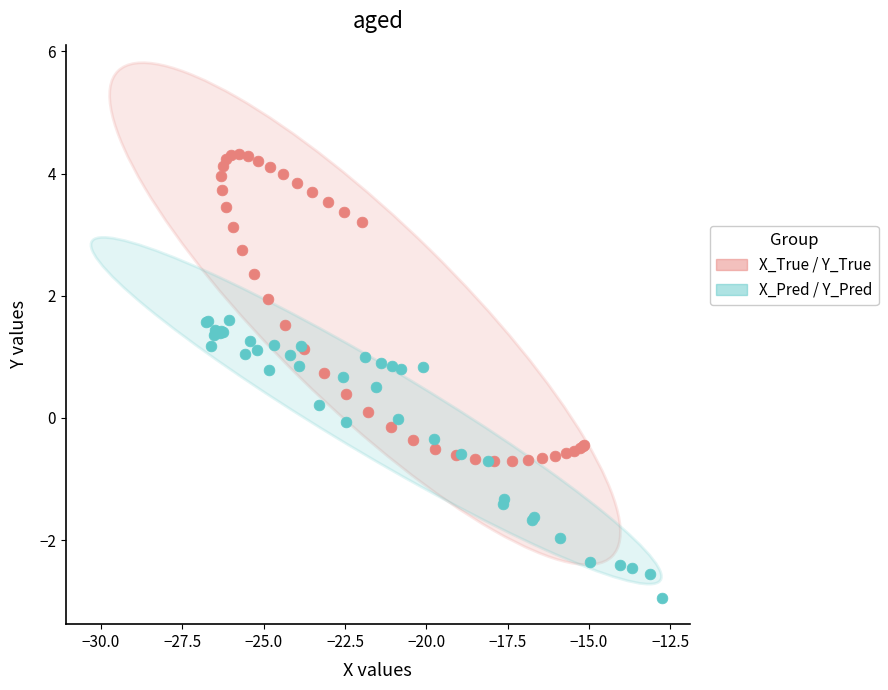

What are all the series names shown in the legend?

X_True / Y_True, X_Pred / Y_Pred